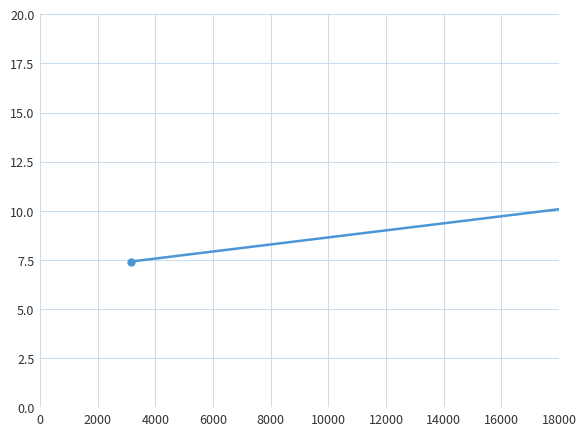

Reading left to right, transcribe all the data shown in this chart.

7.4	11.4	19.0	3.1	18.5	8.6	11.1	5.9	8.0